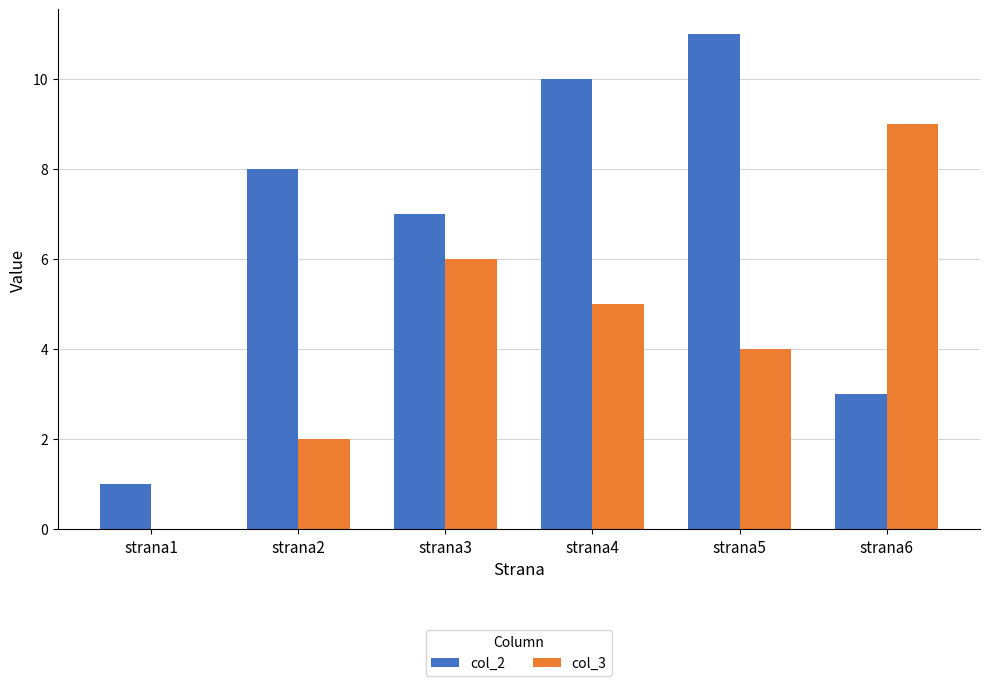

True or false: col_2 has a value of 0 at strana1.

False